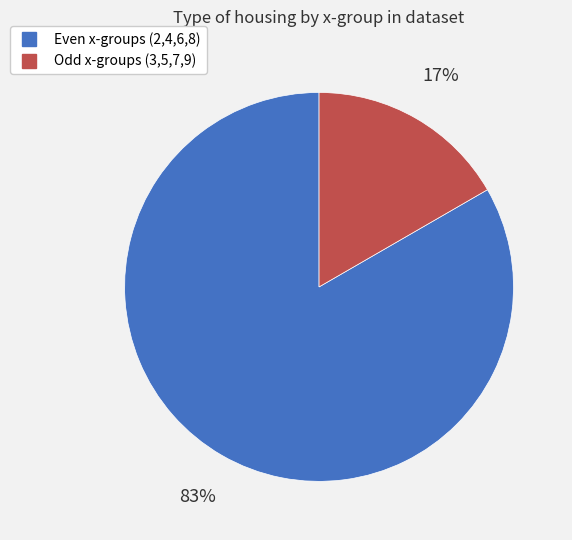

To the nearest percent, what is the average slice percentage?

50%